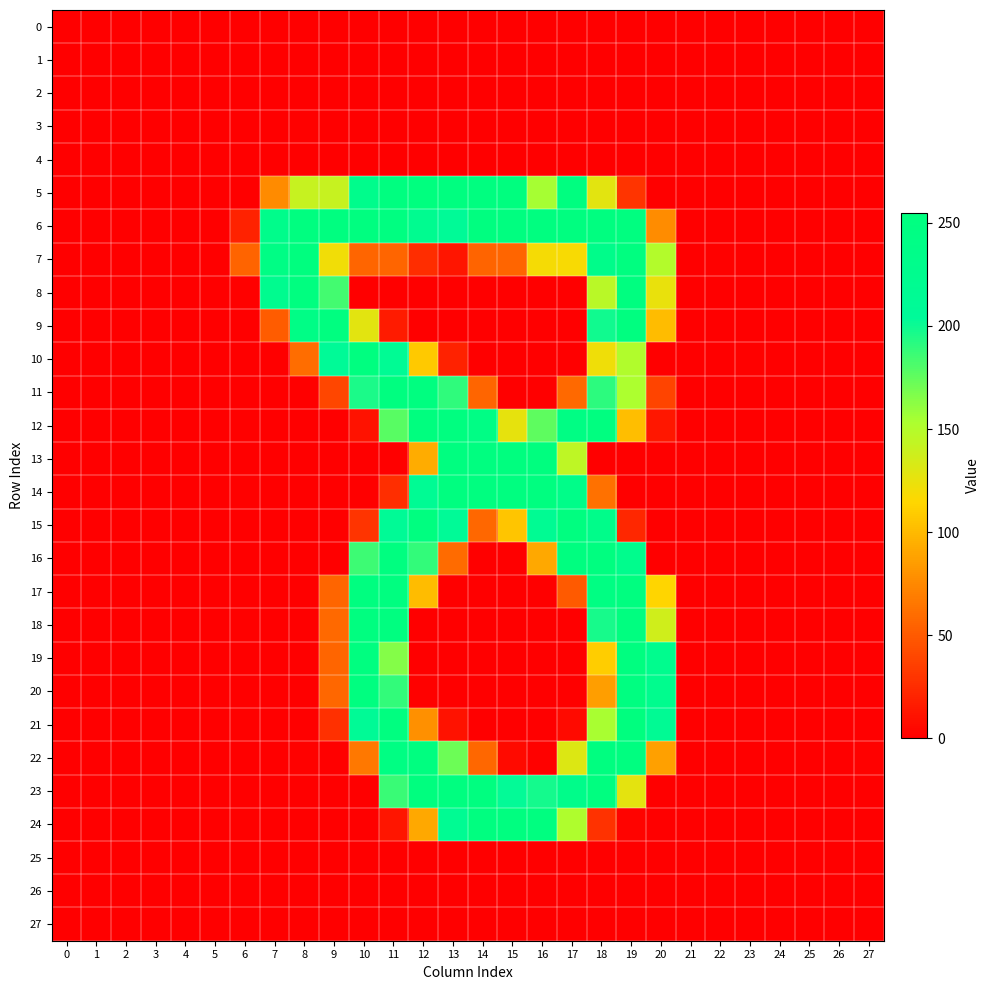

At 14, list the series in order from smallest to largest.

2, 10, 16, 17, 19, 20, 21, 25, 26, 27, 8, 18, 9, 4, 1, 0, 3, 7, 11, 15, 22, 12, 14, 23, 24, 5, 6, 13